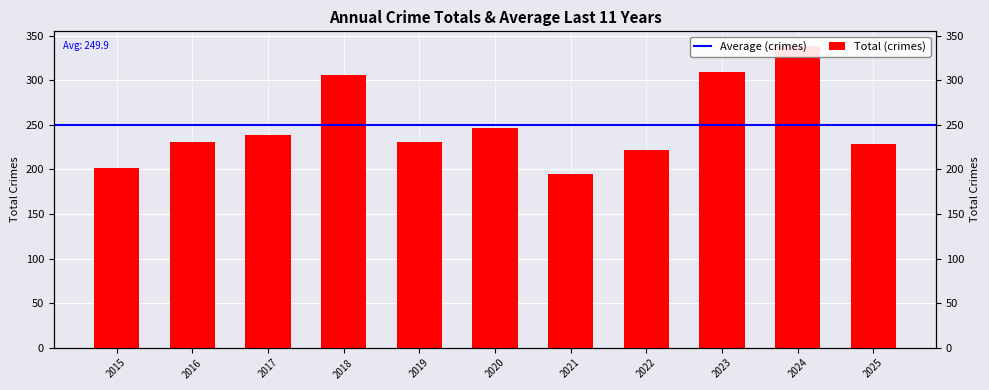

List the labels in order of value, largest first.

2024, 2023, 2018, 2020, 2017, 2016, 2019, 2025, 2022, 2015, 2021